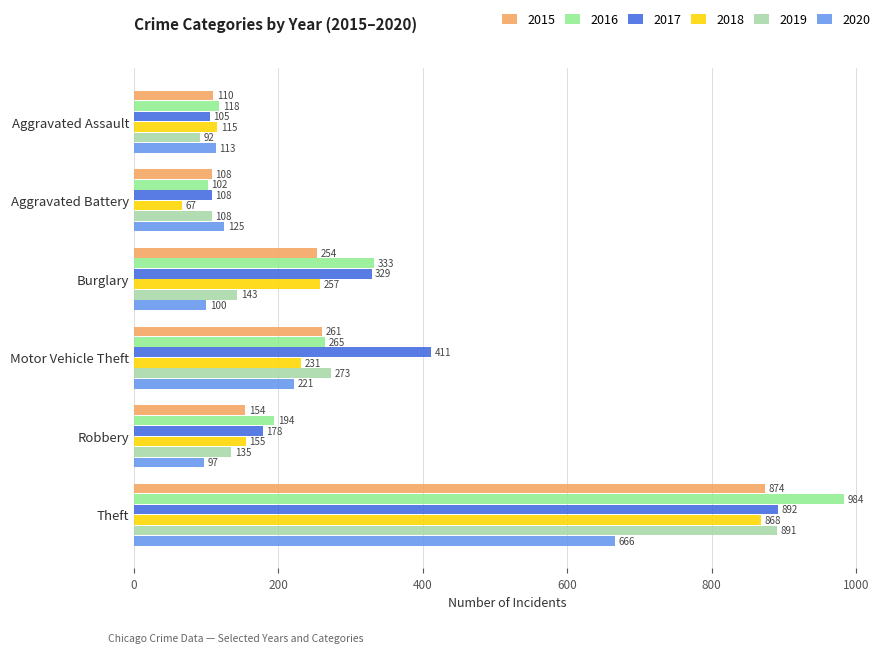

Which category has the highest value across all series?

Theft